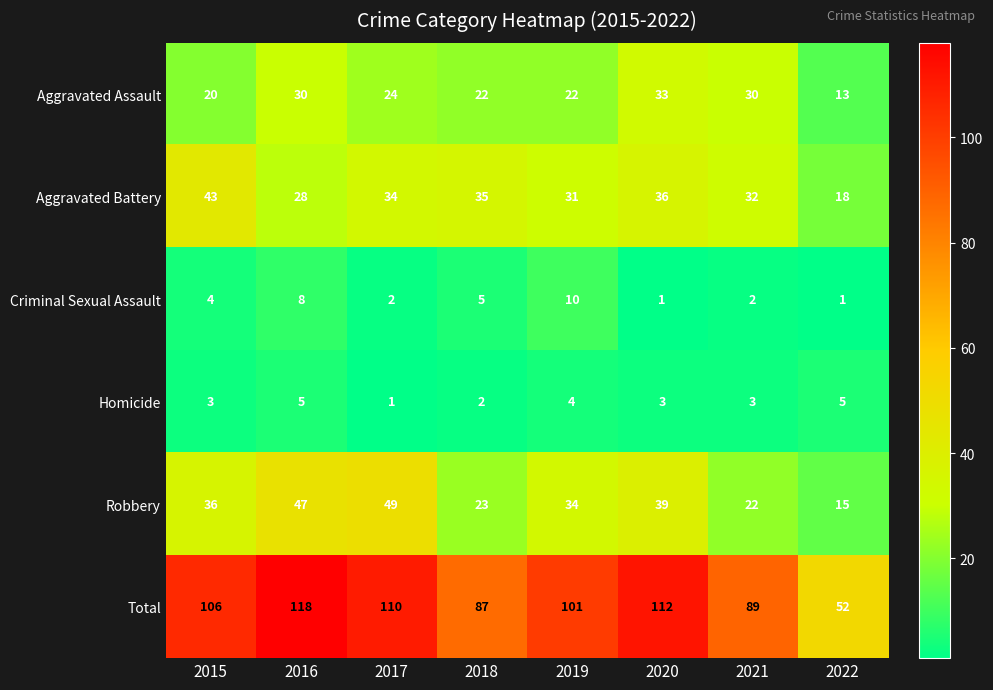

Which category has the highest value in the Criminal Sexual Assault series?

2019